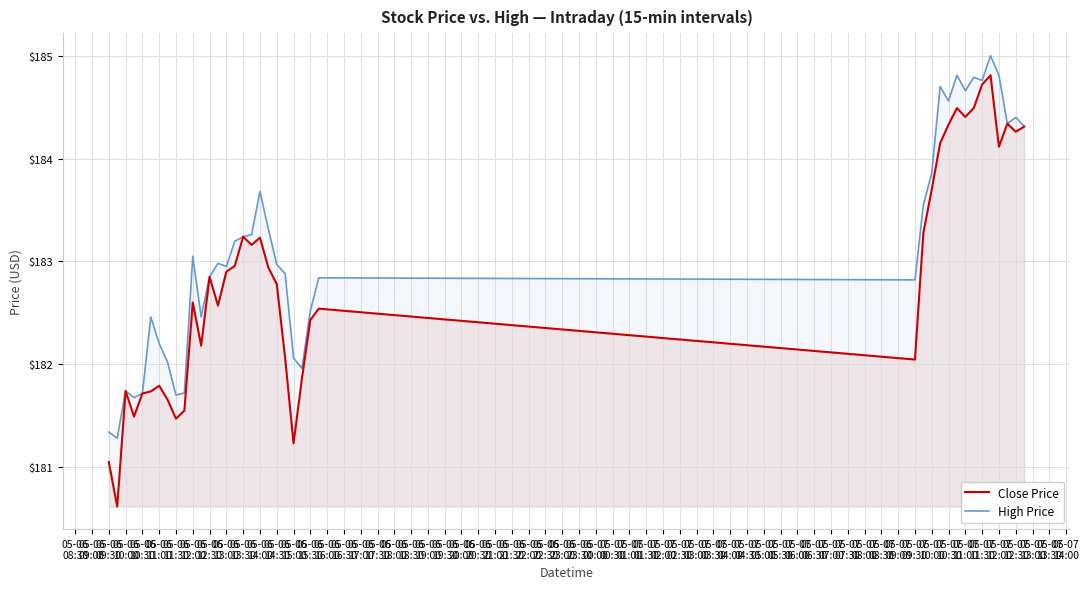

Which series has the largest range (max minus min)?

Close Price